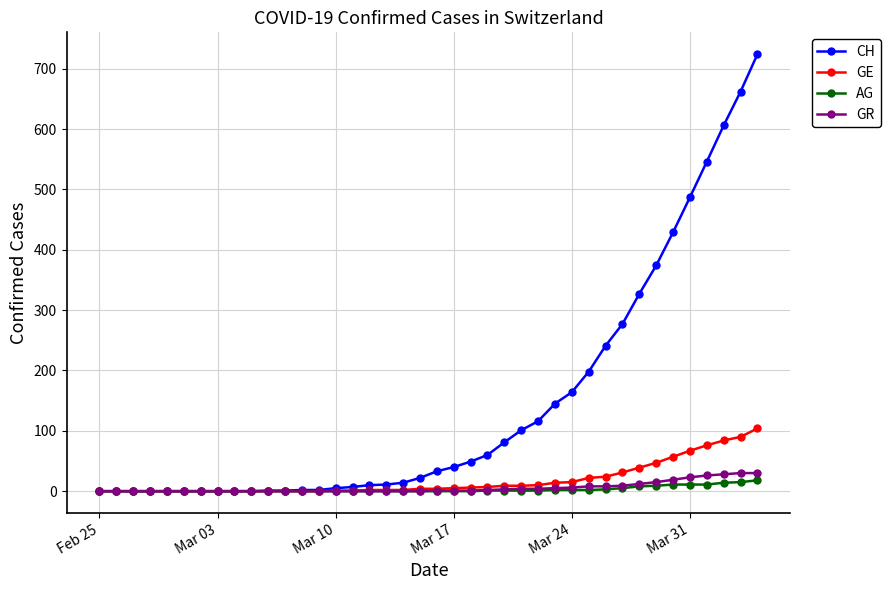

Which series has the largest range (max minus min)?

CH